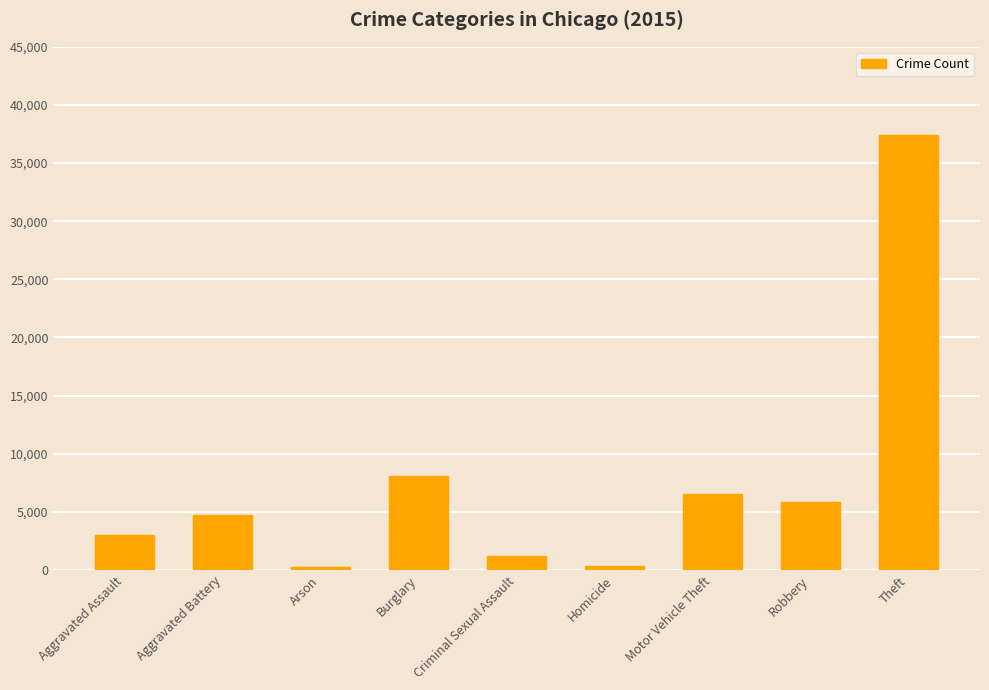

The value at Theft is 37422. True or false?

True